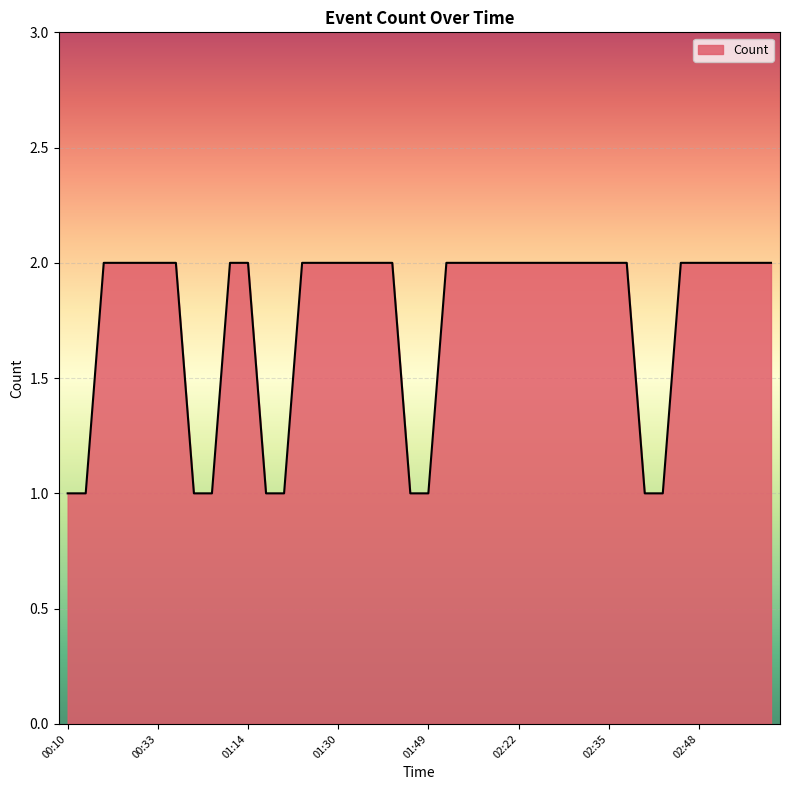

Reading right to left, what are all the values shown in this chart?

2	2	2	2	2	2	1	1	2	2	2	2	2	2	2	2	2	2	2	1	1	2	2	2	2	2	2	1	1	2	2	1	1	2	2	2	2	2	1	1